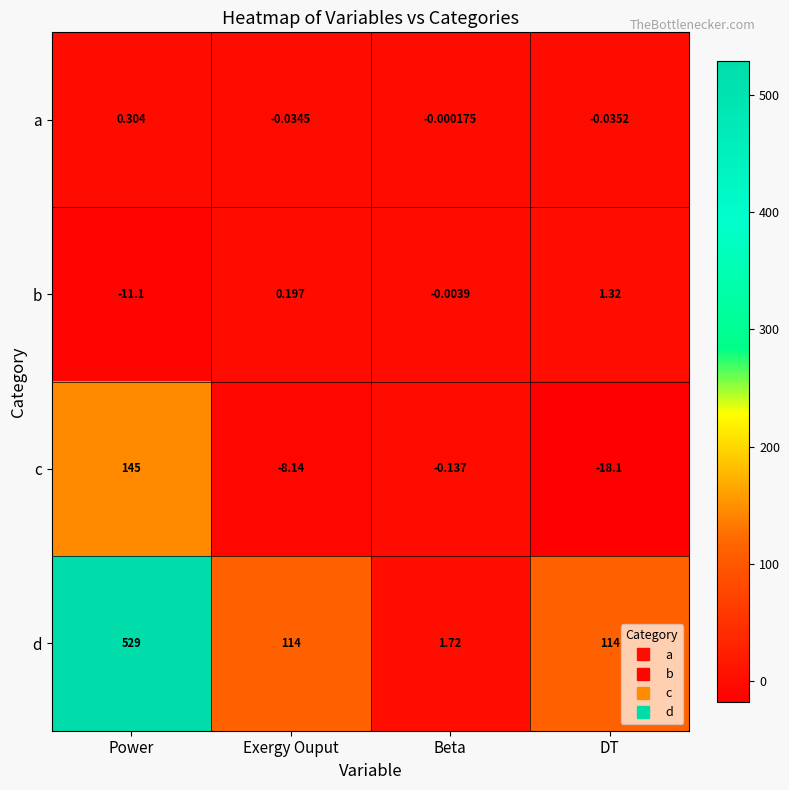

Where is b nearest to the value -4?

Beta